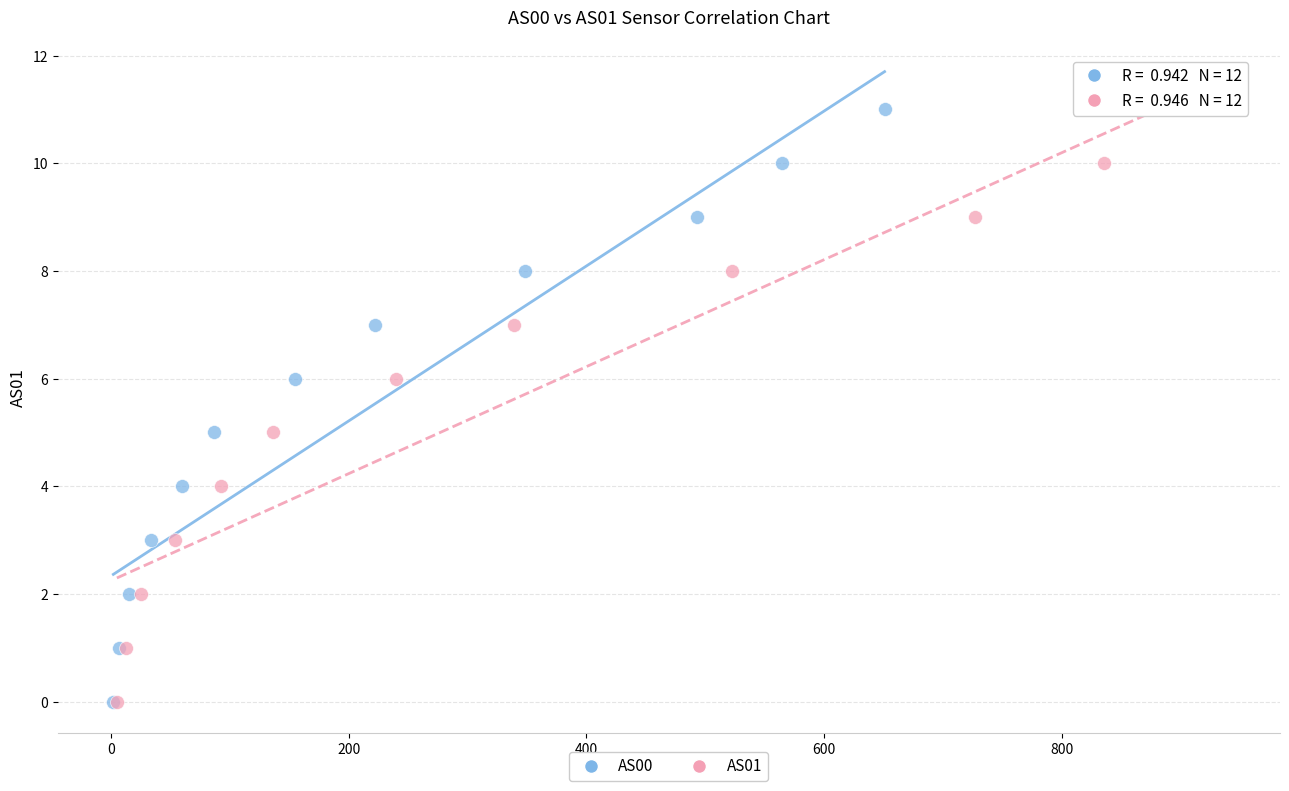

What are all the series names shown in the legend?

AS00, AS01